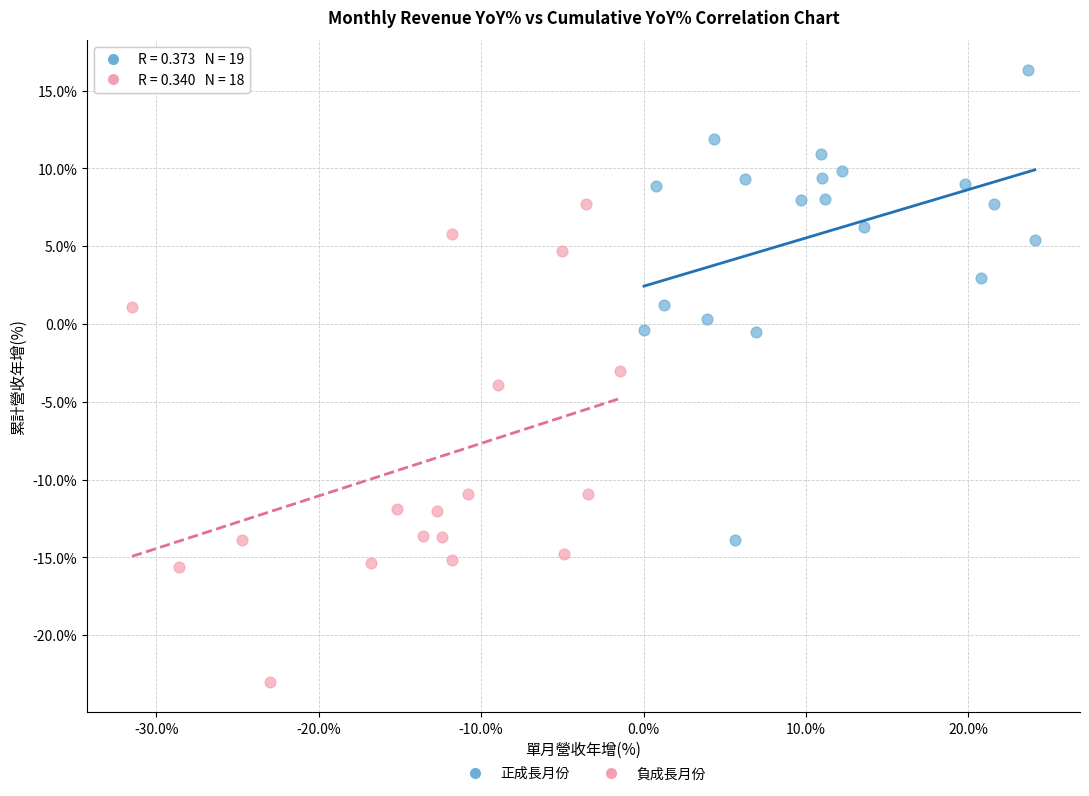

Which series contains the lowest Y value?

負成長月份